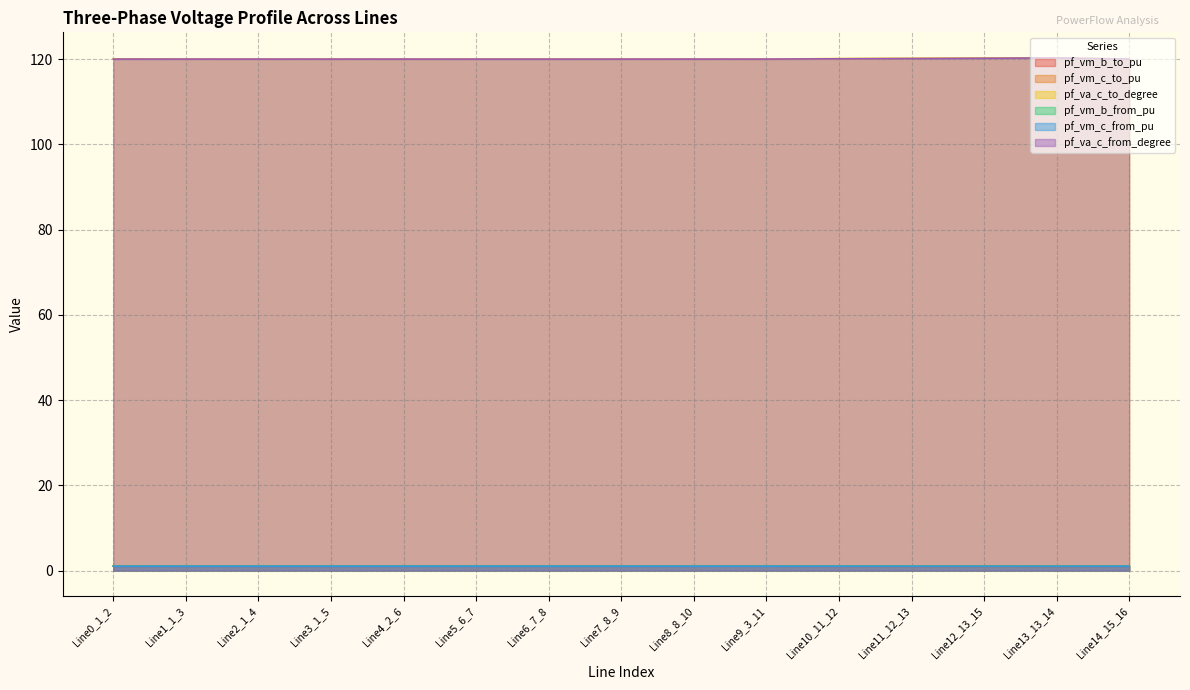

Reading left to right, what are all the values shown in this chart?

pf_vm_b_to_pu: 1.0	1.0	1.0	1.0	1.0	1.0	1.0	1.0	1.0	1.0	1.0	1.0	1.0	1.0	1.0
pf_vm_c_to_pu: 1.0	1.0	1.0	1.0	1.0	1.1	1.1	1.0	1.0	1.1	1.0	1.0	1.0	1.0	1.0
pf_va_c_to_degree: 120.1	120.0	120.0	120.0	120.0	120.0	120.0	120.0	120.0	120.0	120.1	120.2	120.3	120.3	120.0
pf_vm_b_from_pu: 1.1	1.1	1.1	1.1	1.1	1.1	1.1	1.1	1.1	1.1	1.0	1.0	1.0	1.0	1.1
pf_vm_c_from_pu: 1.1	1.1	1.1	1.1	1.1	1.1	1.1	1.1	1.1	1.1	1.0	1.0	1.0	1.0	1.1
pf_va_c_from_degree: 120.0	120.0	120.0	120.0	120.0	120.0	120.0	120.0	120.0	120.0	120.1	120.1	120.2	120.3	120.0